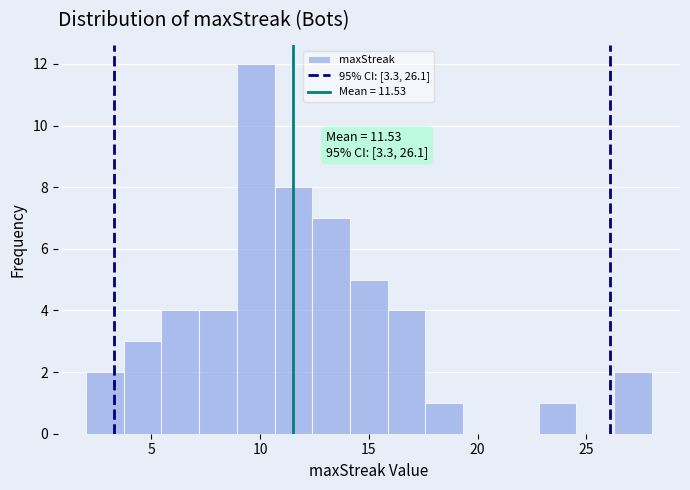

Around what value on the x-axis is the tallest bar? Give the approximate position of its centre, as read against the axis.

10.0